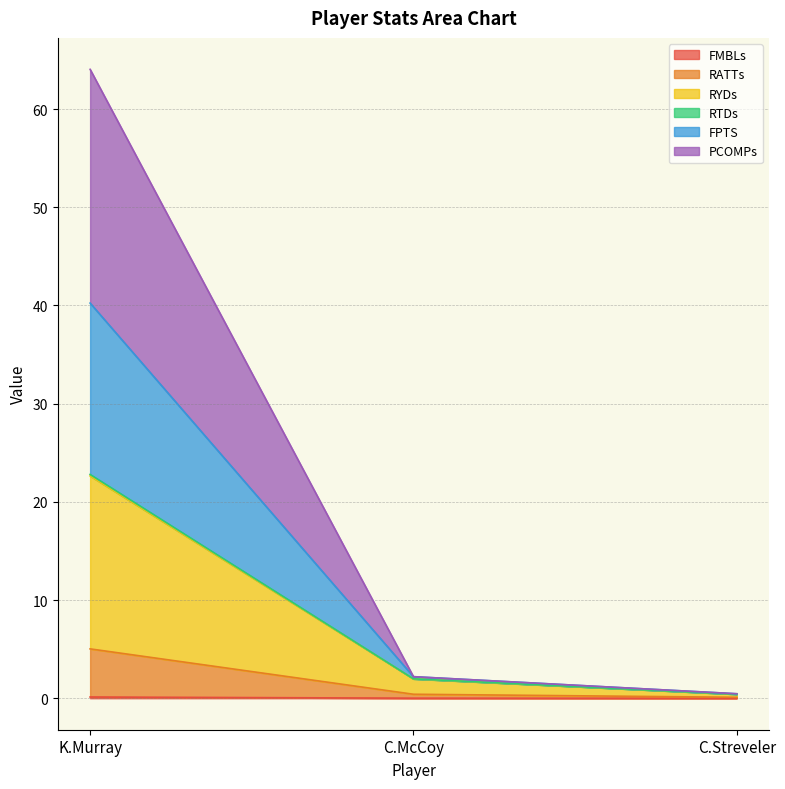

At which category is the sum across all series the highest?

K.Murray